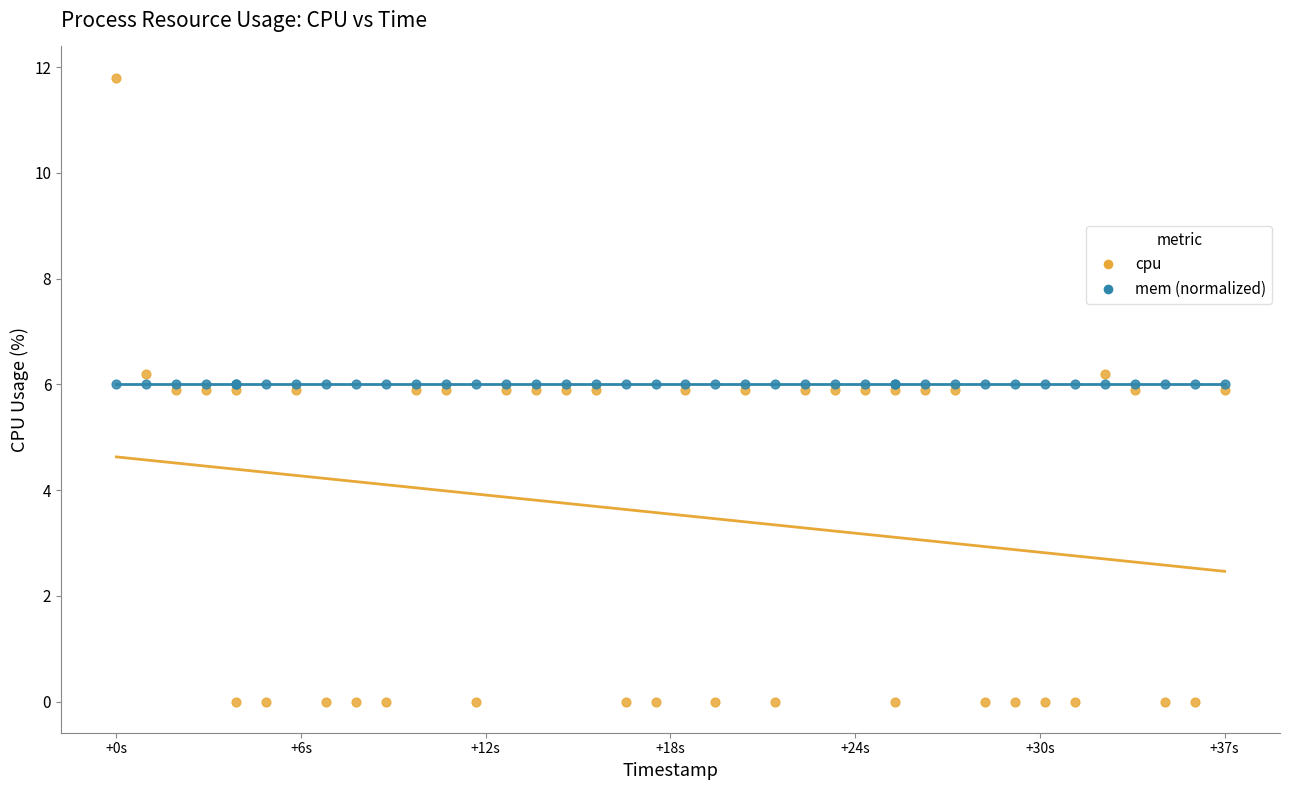

Which series contains the highest Y value?

cpu